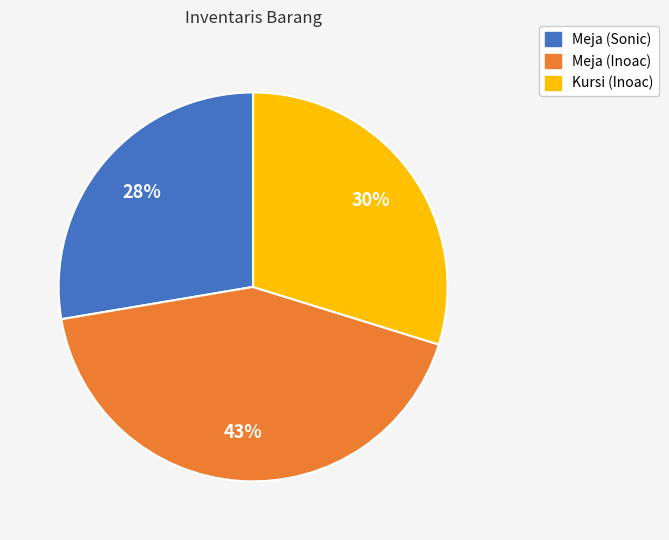

To the nearest percent, what is the average slice percentage?

33%